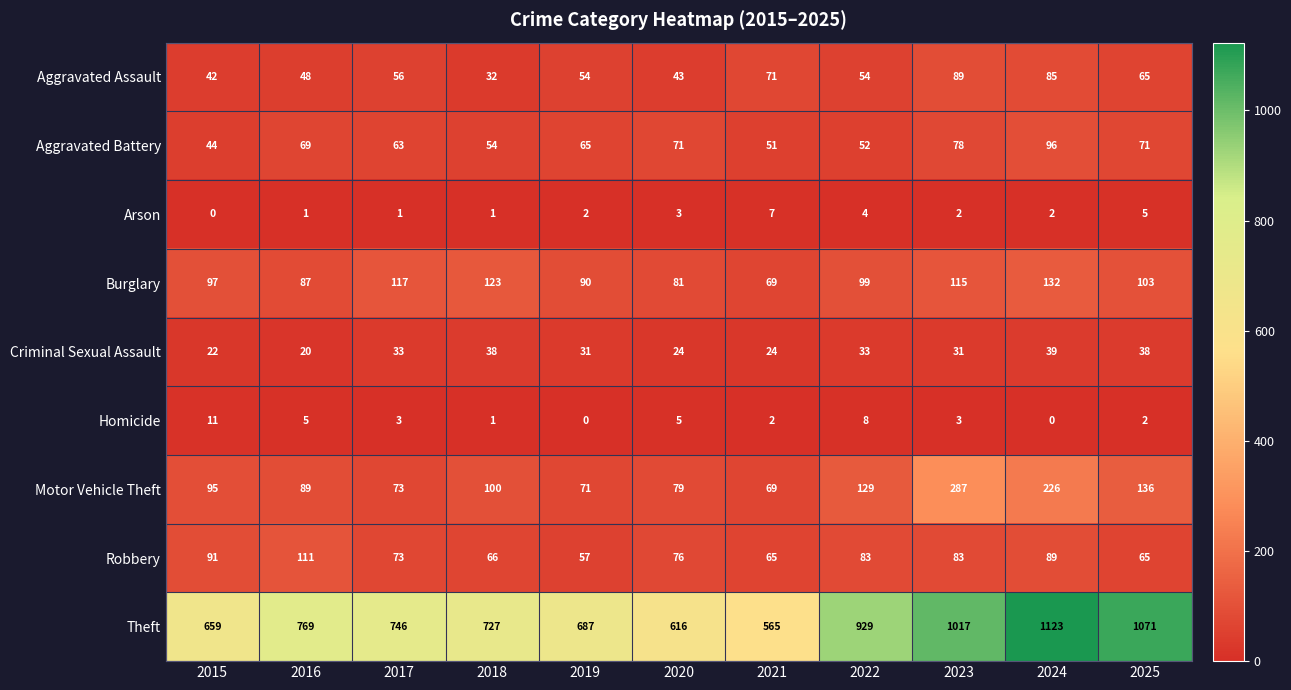

What is the average value of the Robbery series?

78